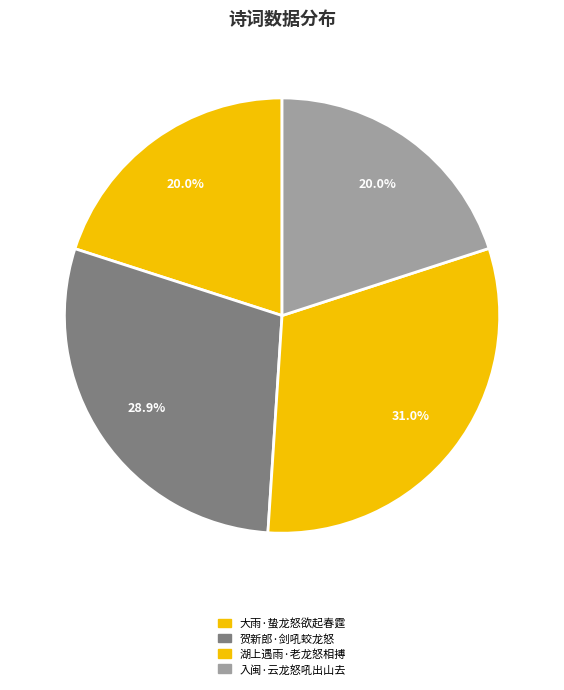

To the nearest percent, what is the combined percentage of 入闽·云龙怒吼出山去 and 贺新郎·剑吼蛟龙怒?

49%